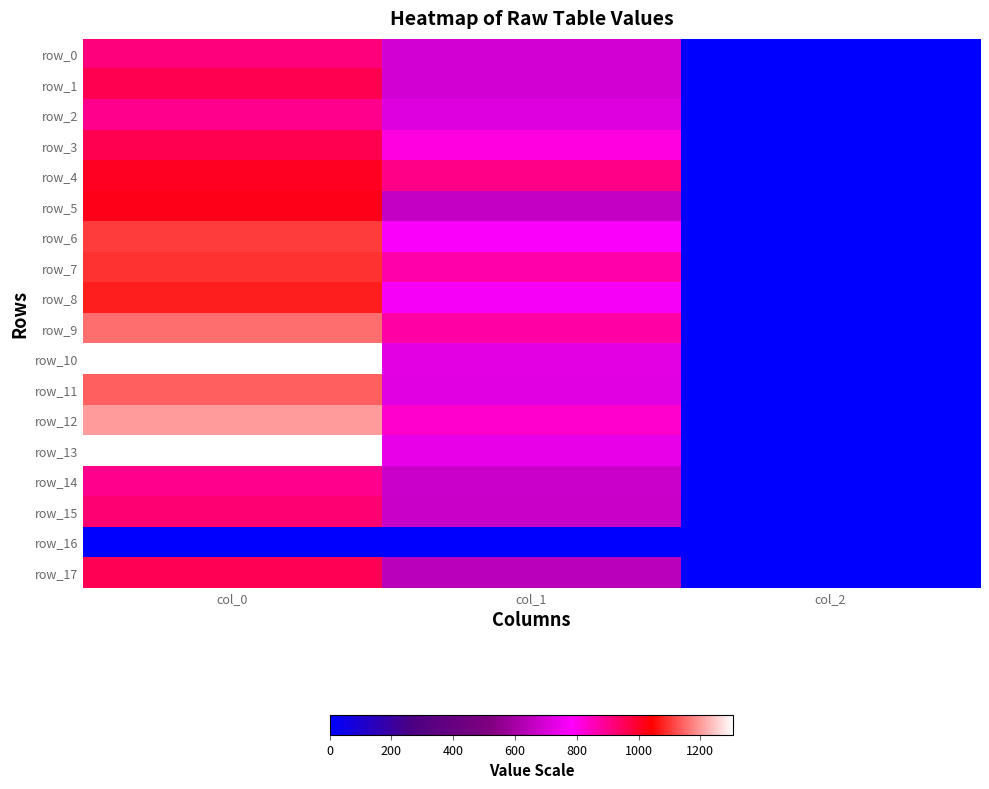

What is the sum of the row_2 values at col_0 and col_2?

905.3